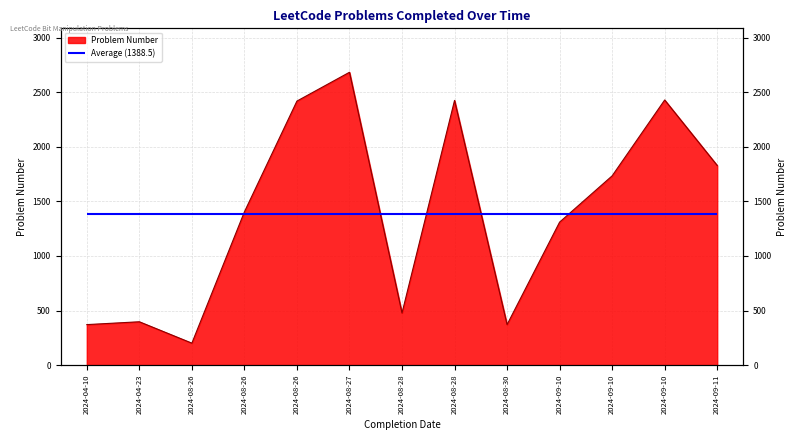

Where does the data first go above 1404?

2024-08-26